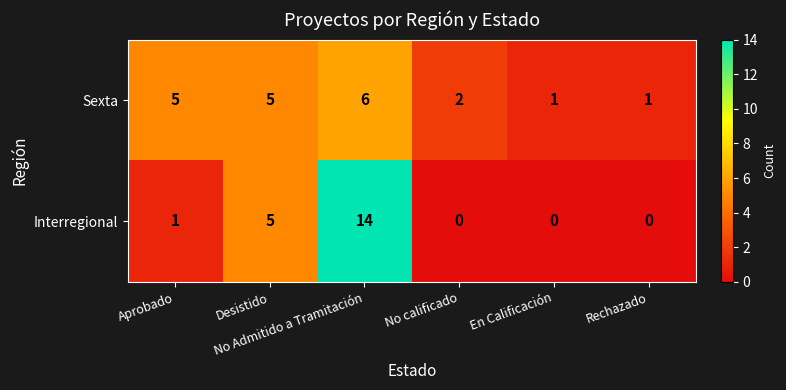

Count the Sexta values in the range 1 to 5.

5